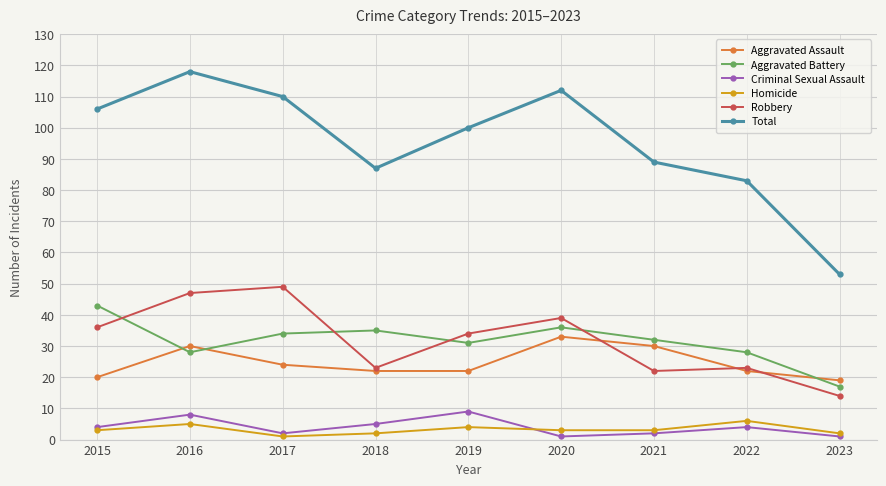

Does the chart display data point markers on the line(s)?

Yes